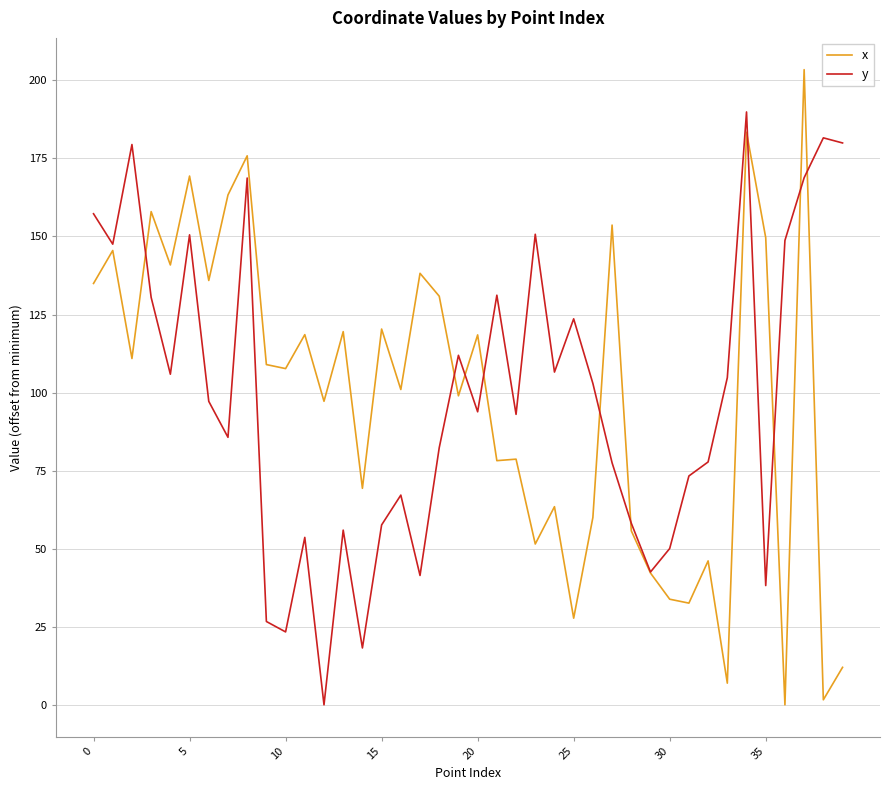

How many lines are shown in the chart?

2